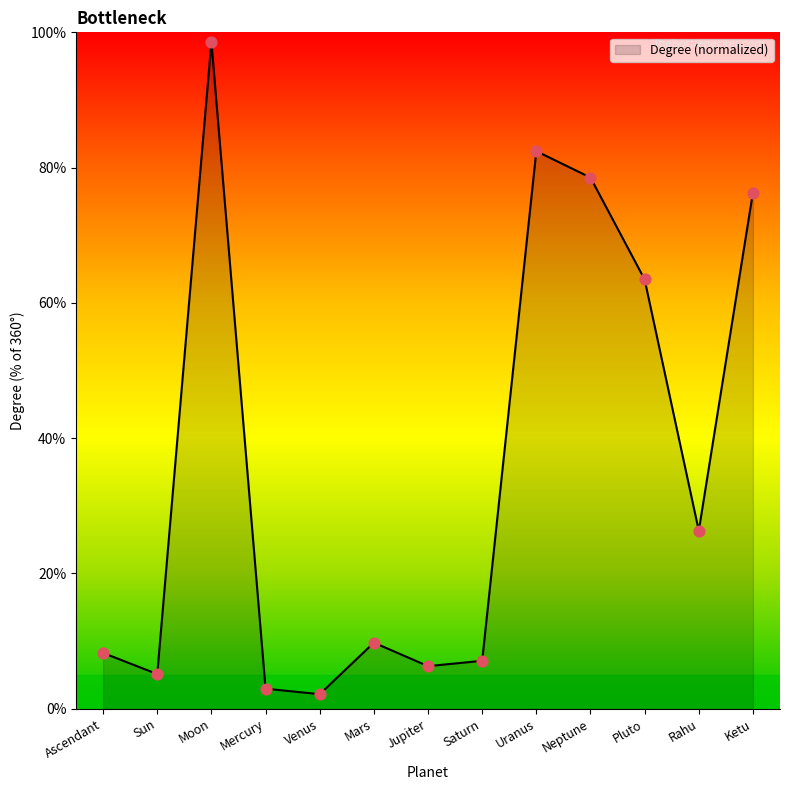

What is the ratio of the value at Sun to the value at Neptune?

0.1